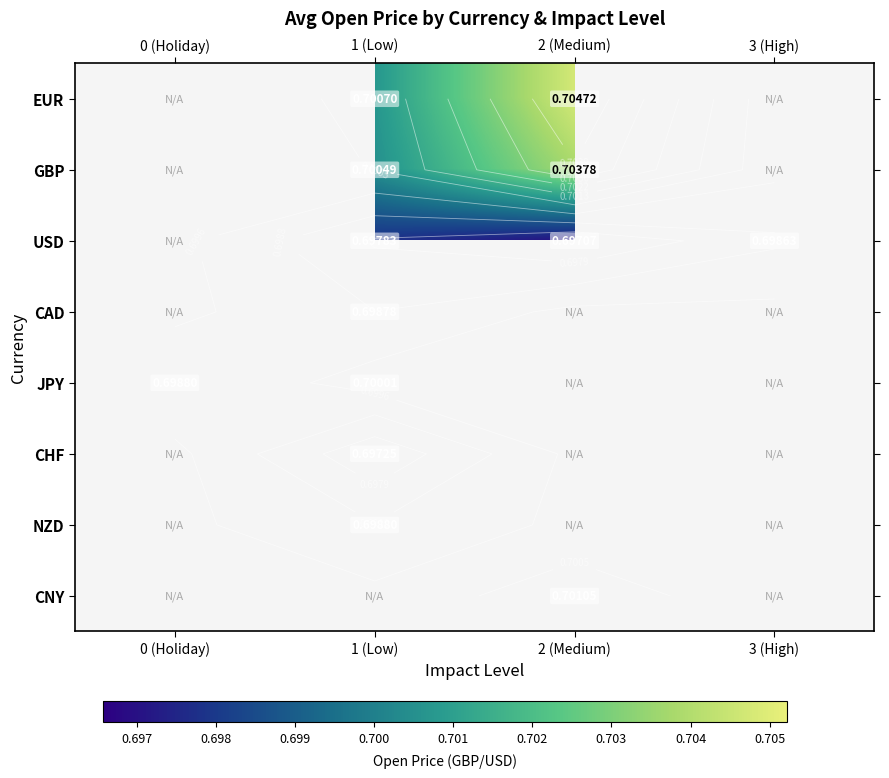

What is the minimum value shown in the chart?

0.7